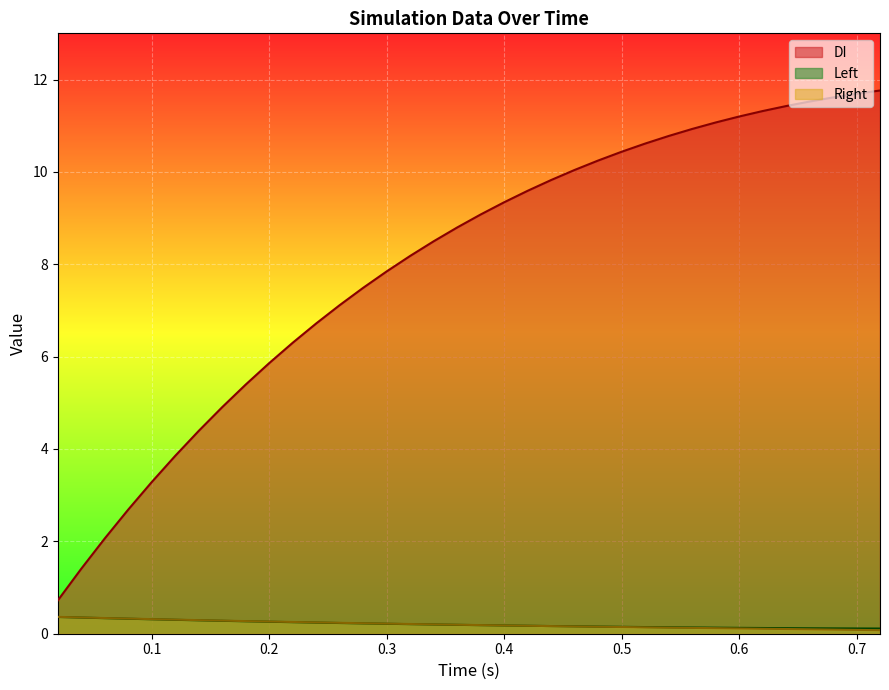

What is the spread (max minus min) of values at 0.1?

3.0